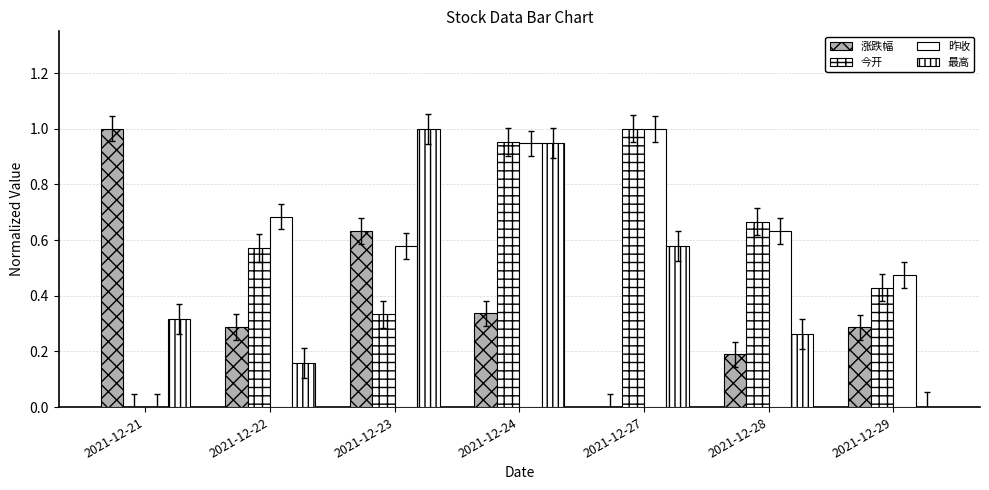

Are the bars horizontal?

No